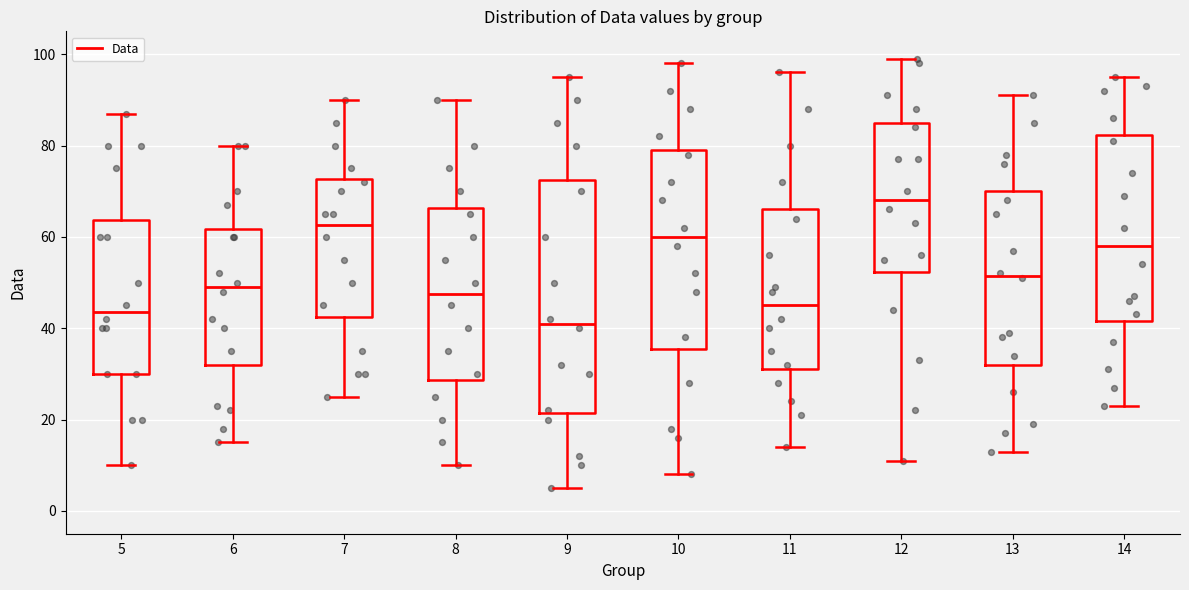

Which box is the tallest, from its lower edge to its upper edge?

9